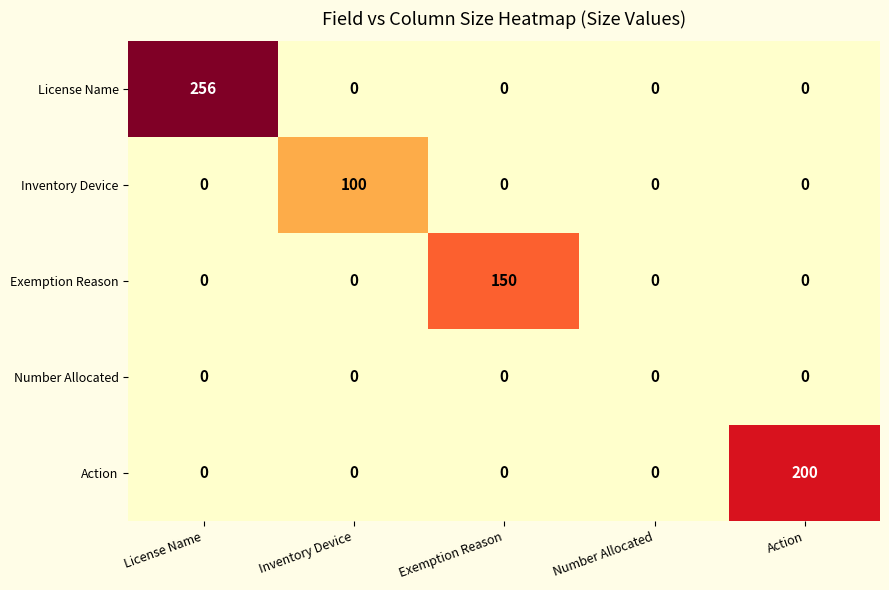

Reading left to right, what are all the values shown in this chart?

License Name: License Name=256	Inventory Device=0	Exemption Reason=0	Number Allocated=0	Action=0
Inventory Device: License Name=0	Inventory Device=100	Exemption Reason=0	Number Allocated=0	Action=0
Exemption Reason: License Name=0	Inventory Device=0	Exemption Reason=150	Number Allocated=0	Action=0
Number Allocated: License Name=0	Inventory Device=0	Exemption Reason=0	Number Allocated=0	Action=0
Action: License Name=0	Inventory Device=0	Exemption Reason=0	Number Allocated=0	Action=200